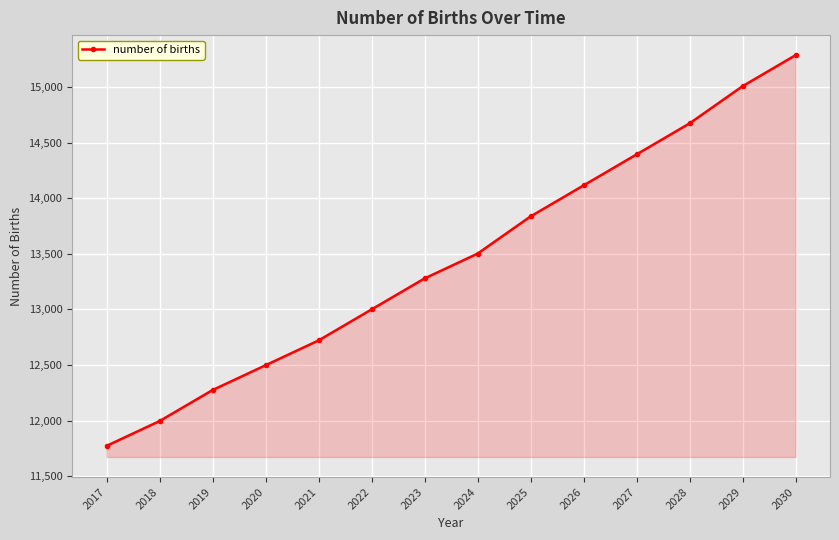

What is the minimum value shown in the chart?

11772.7